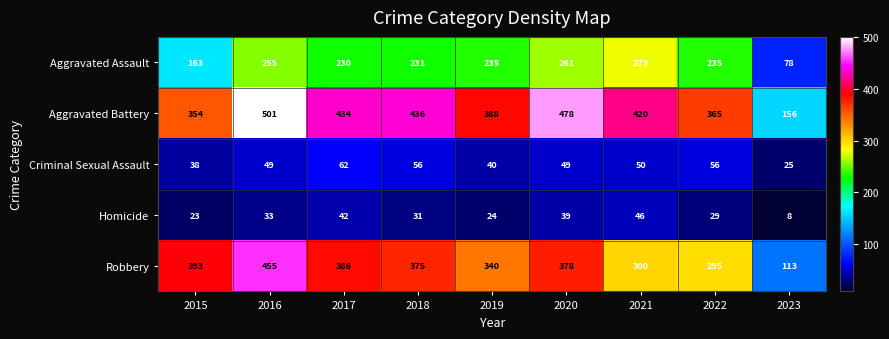

What is the maximum value for Aggravated Battery?

501